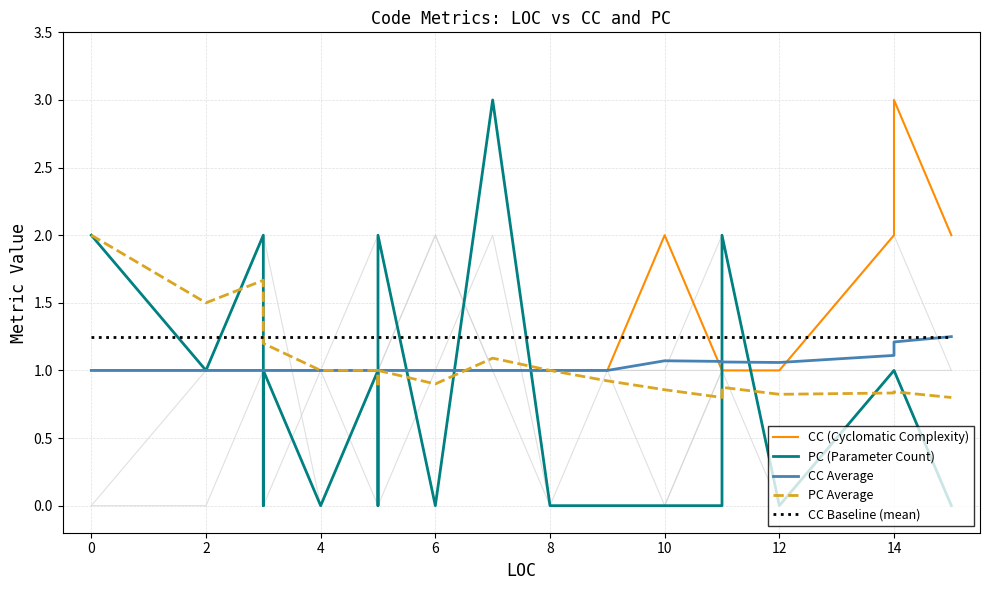

Reading right to left, extract all data points from this chart.

CC (Cyclomatic Complexity): 2.0	3.0	2.0	1.0	1.0	1.0	2.0	1.0	1.0	1.0	1.0	1.0	1.0	1.0	1.0	1.0	1.0	1.0	1.0	1.0
PC (Parameter Count): 0.0	1.0	1.0	0.0	2.0	0.0	0.0	0.0	0.0	3.0	0.0	2.0	0.0	1.0	0.0	1.0	0.0	2.0	1.0	2.0
CC Average: 1.2	1.2	1.1	1.1	1.1	1.1	1.1	1.0	1.0	1.0	1.0	1.0	1.0	1.0	1.0	1.0	1.0	1.0	1.0	1.0
PC Average: 0.8	0.8	0.8	0.8	0.9	0.8	0.9	0.9	1.0	1.1	0.9	1.0	0.9	1.0	1.0	1.2	1.2	1.7	1.5	2.0
CC Baseline (mean): 1.2	1.2	1.2	1.2	1.2	1.2	1.2	1.2	1.2	1.2	1.2	1.2	1.2	1.2	1.2	1.2	1.2	1.2	1.2	1.2